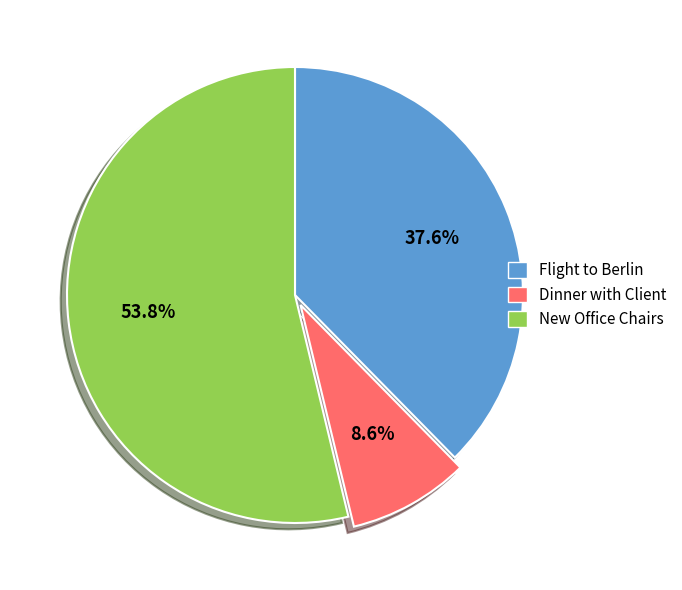

Is it true that New Office Chairs is 62% of the pie?

False